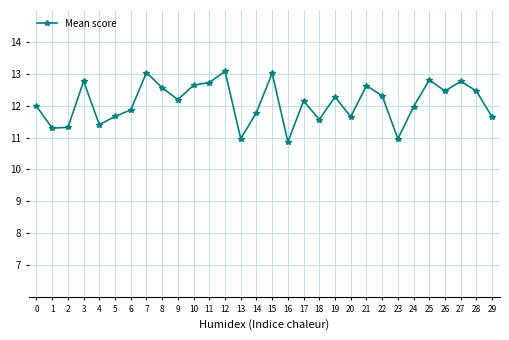

What is the difference between the second highest and minimum values?

2.2